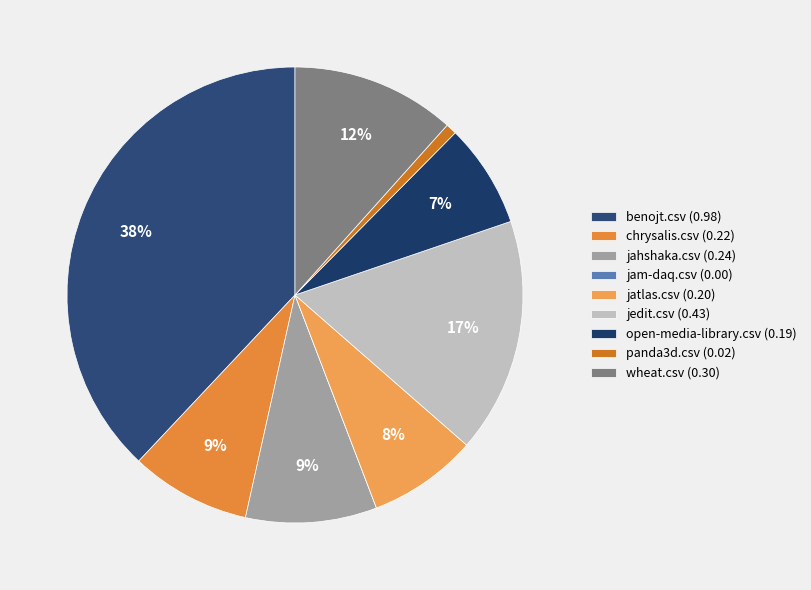

Is there a majority slice in this chart?

No